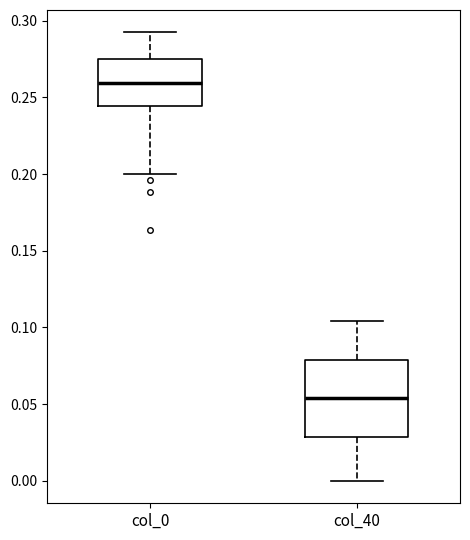

Which box is the tallest, from its lower edge to its upper edge?

col_40